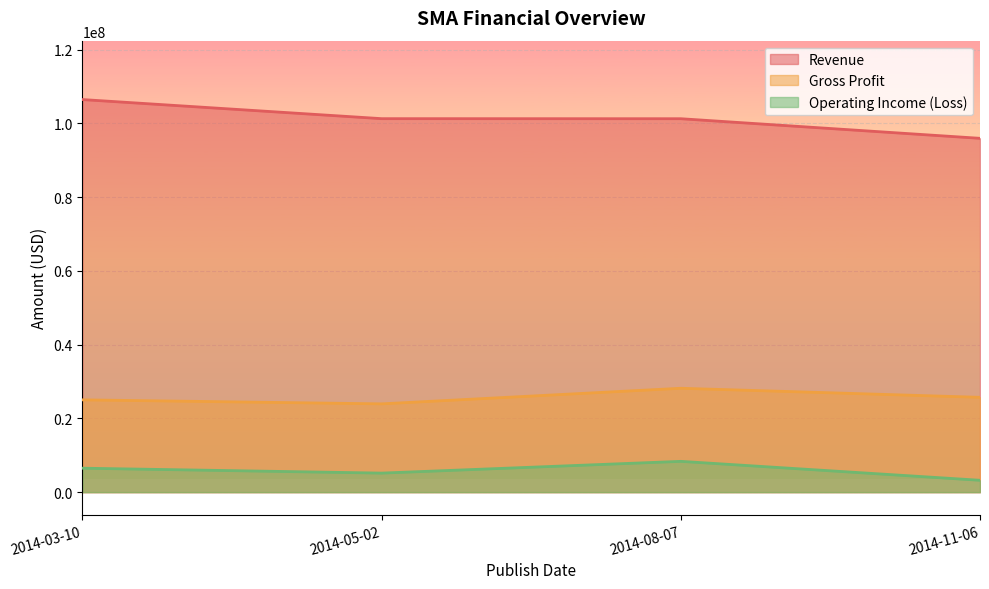

At how many categories does at least one series exceed 81421097?

4